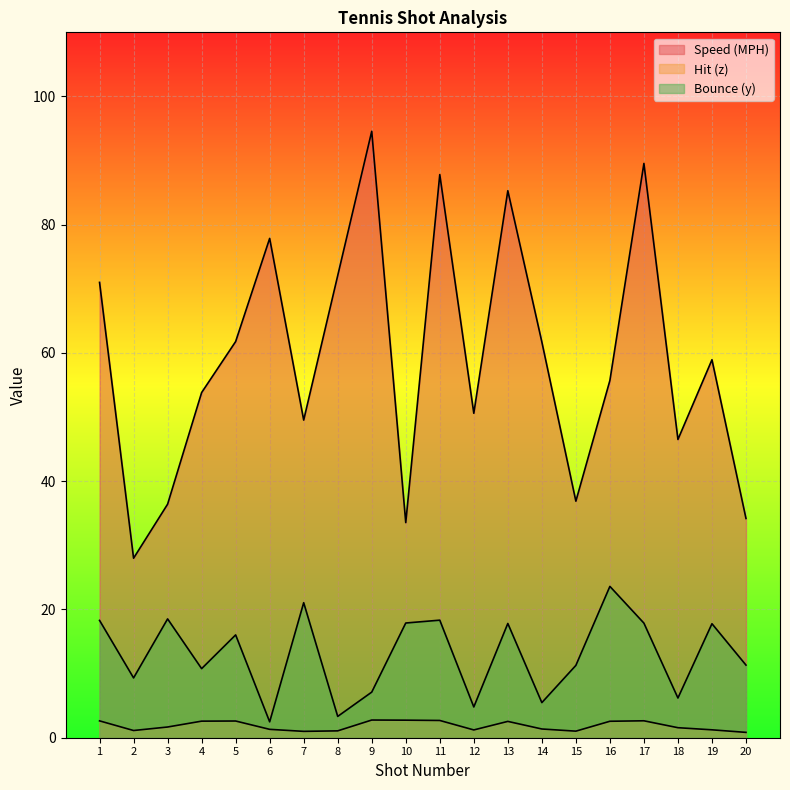

The Hit (z) series shows 1.0 at 15. True or false?

True